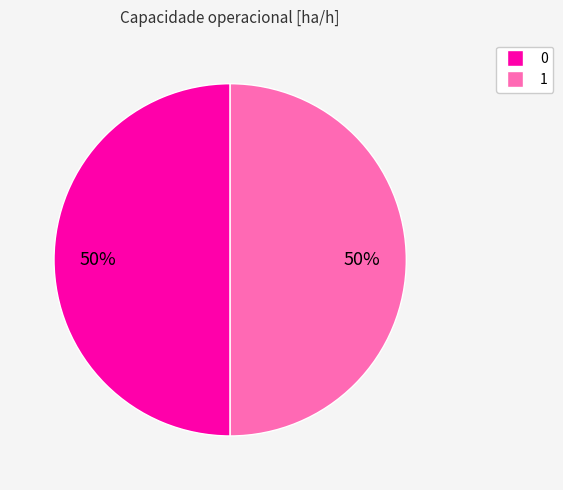

To the nearest percent, what percentage of the pie is 1?

50%